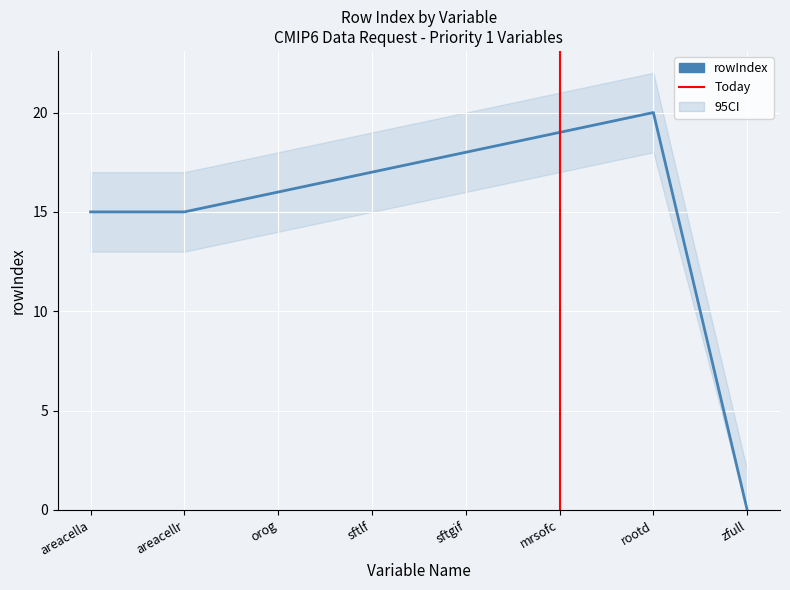

How many interior local peaks does the rowIndex_upper series have?

1